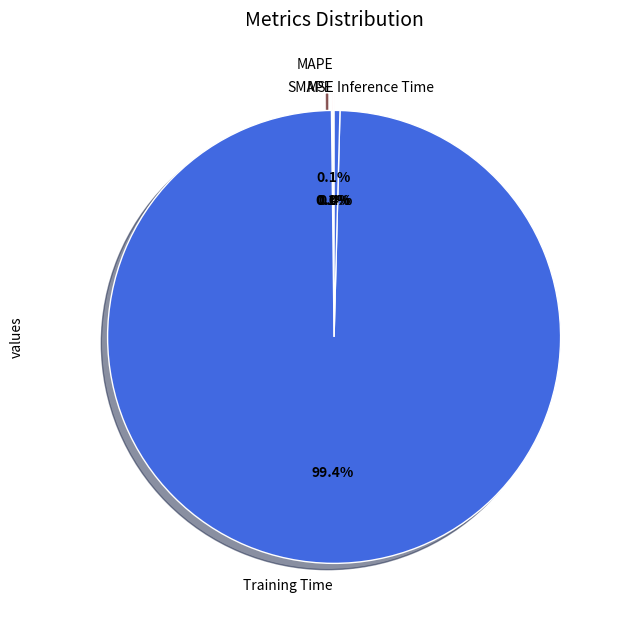

What percentage is NOT represented by Inference Time?

99.6%